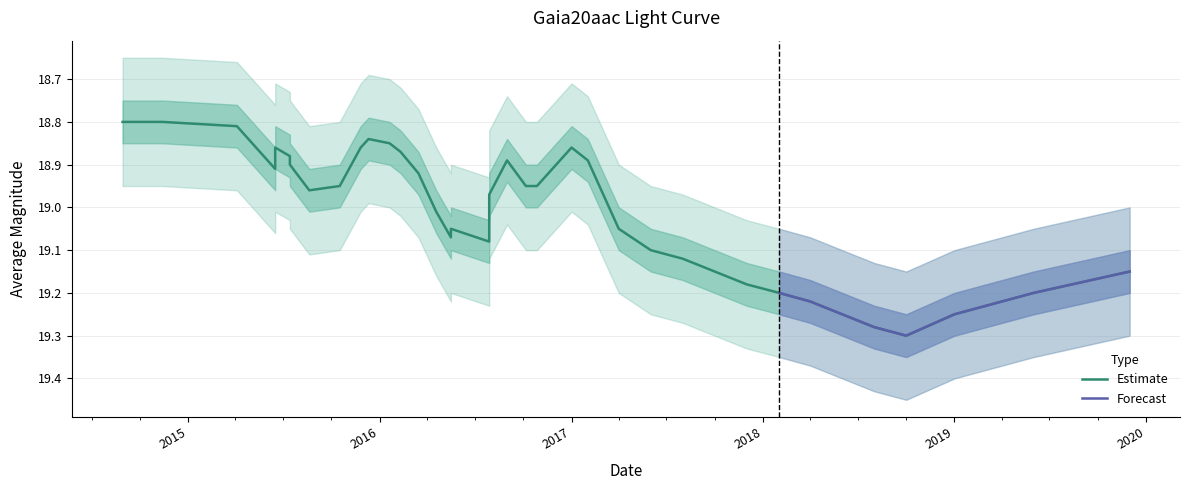

What is the difference between the second highest and second lowest values?

0.5